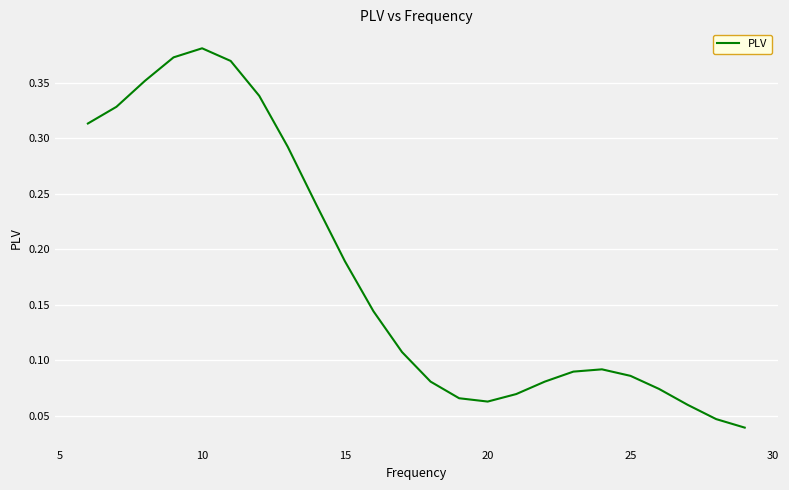

Which label corresponds to the largest value in the chart?

10